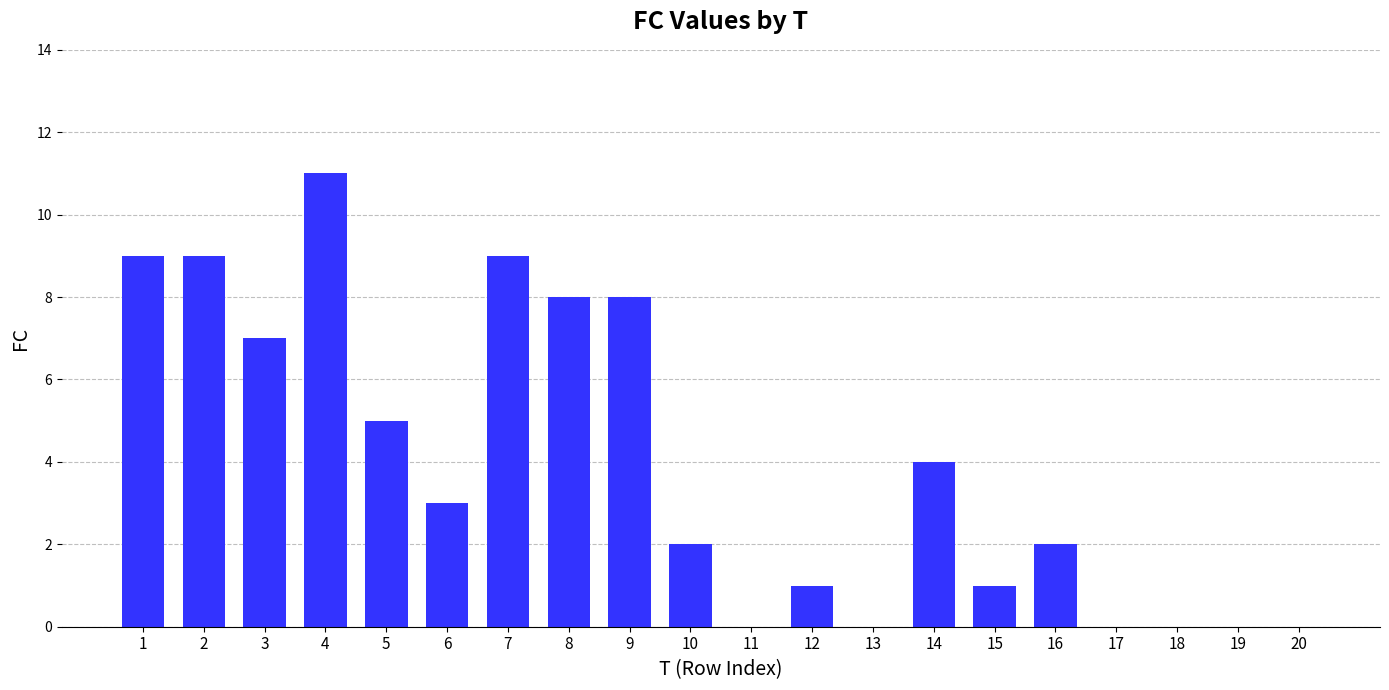

Reading left to right, transcribe all the data shown in this chart.

1=9	2=9	3=7	4=11	5=5	6=3	7=9	8=8	9=8	10=2	11=0	12=1	13=0	14=4	15=1	16=2	17=0	18=0	19=0	20=0